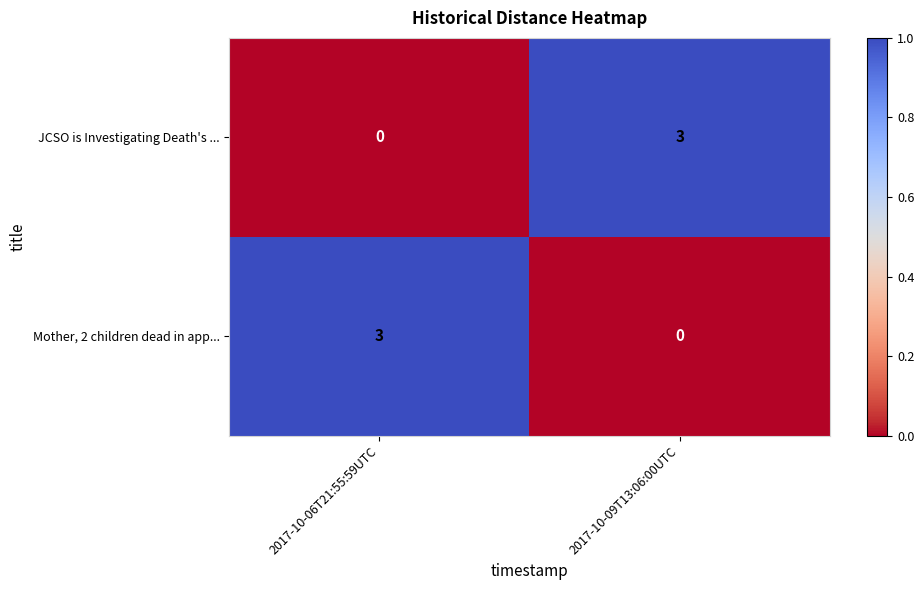

What is the spread (max minus min) of values at 2017-10-06T21:55:59UTC?

3